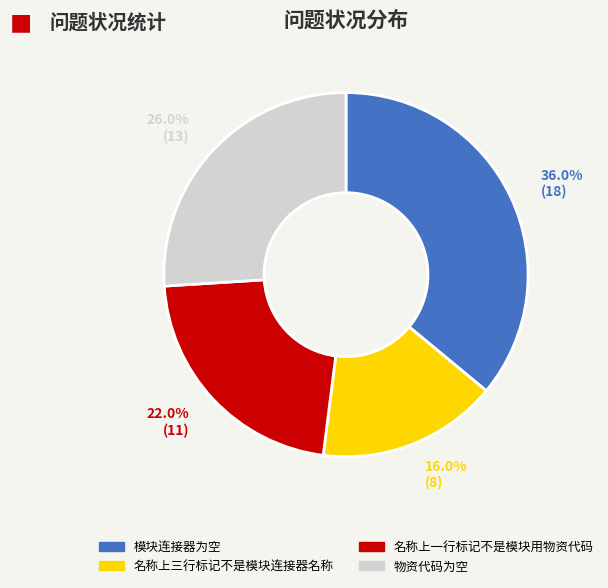

Is there a majority slice in this chart?

No